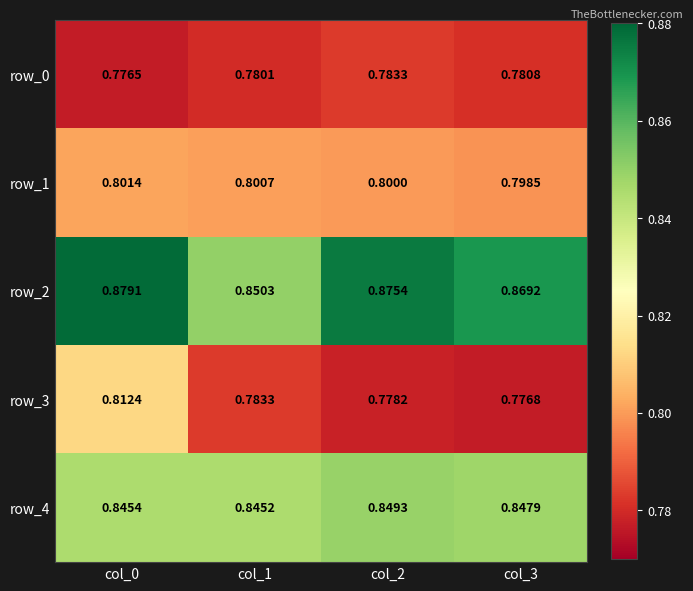

What is the spread (max minus min) of values at col_0?

0.1